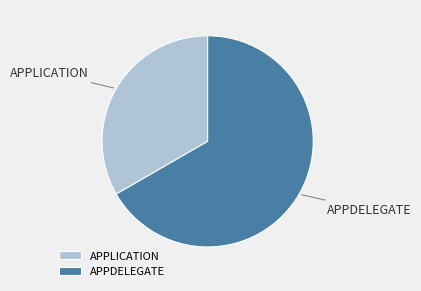

Do APPLICATION and APPDELEGATE together represent more than half of the pie?

Yes